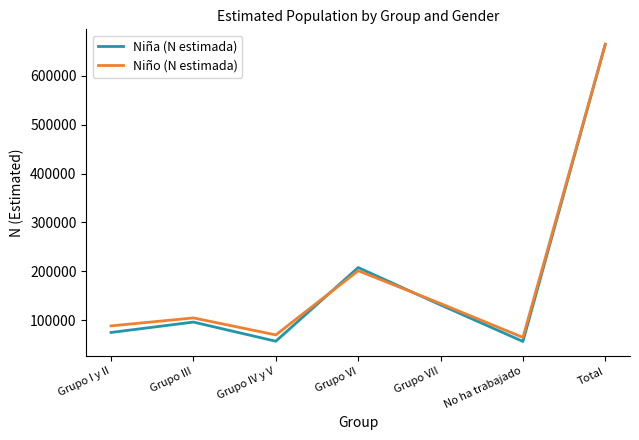

What is the difference between the highest and lowest values at Grupo III?

8510